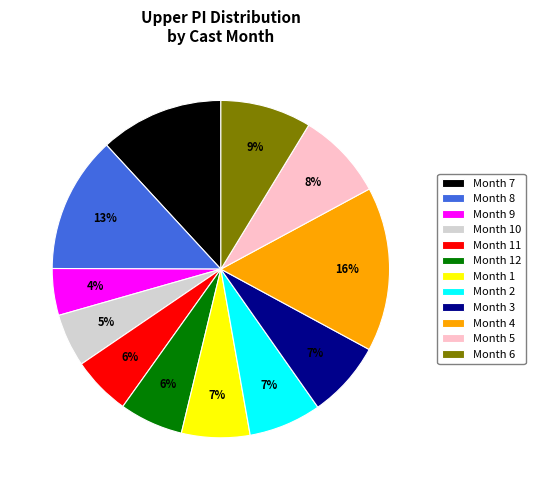

Which has a higher value, Month 12 or Month 3?

Month 3